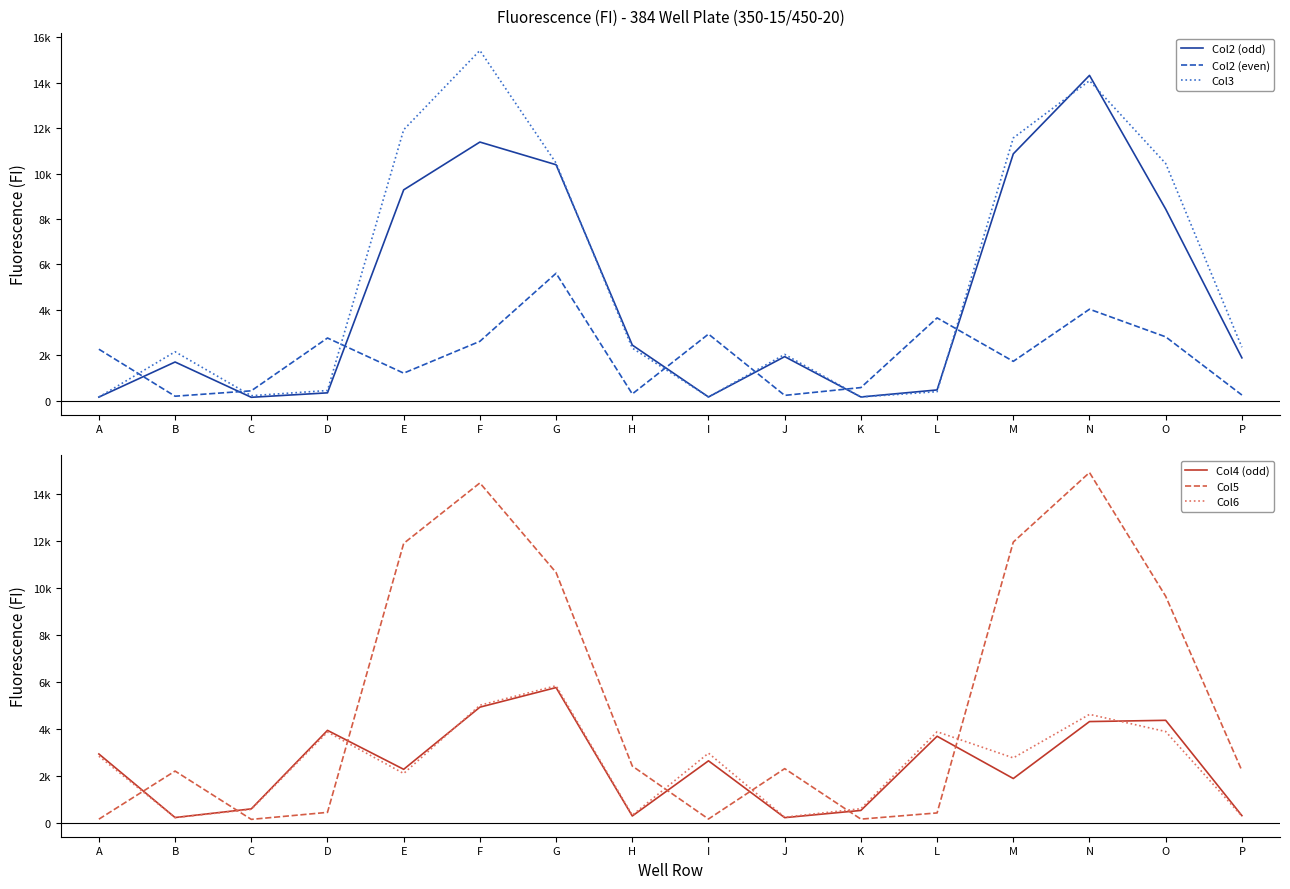

What are all the series names shown in the legend?

Col2 (odd), Col2 (even), Col3, Col4 (odd), Col5, Col6